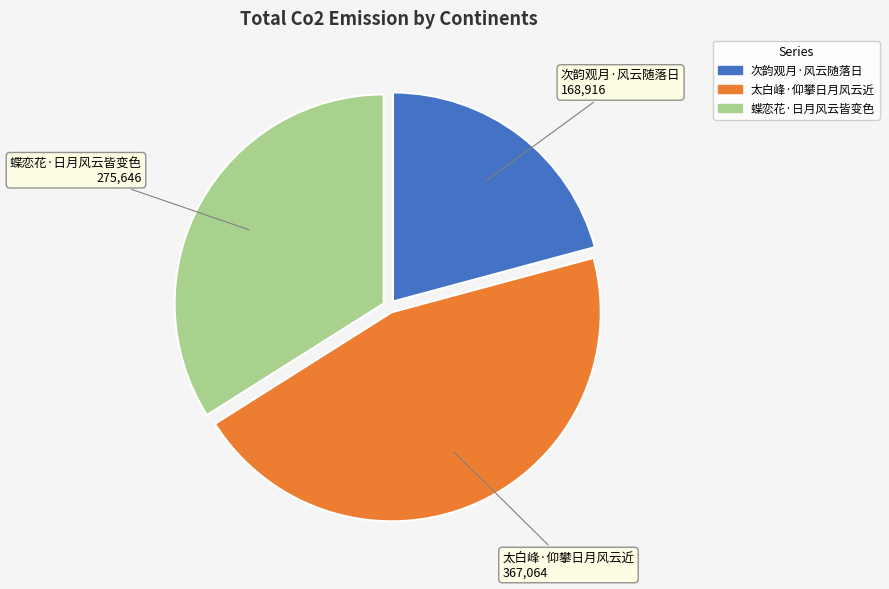

How many slices are in this pie chart?

3